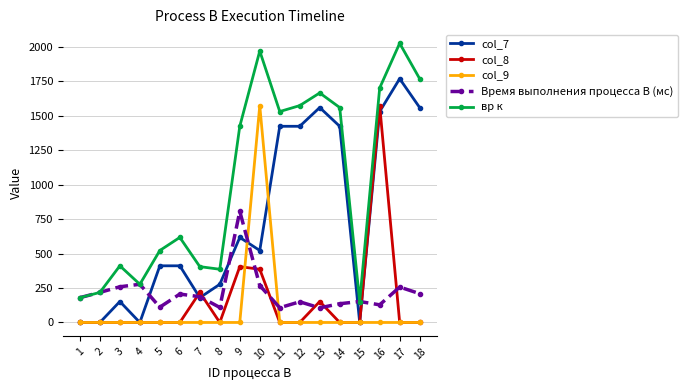

How many interior local valleys does the Время выполнения процесса B (мс) series have?

5